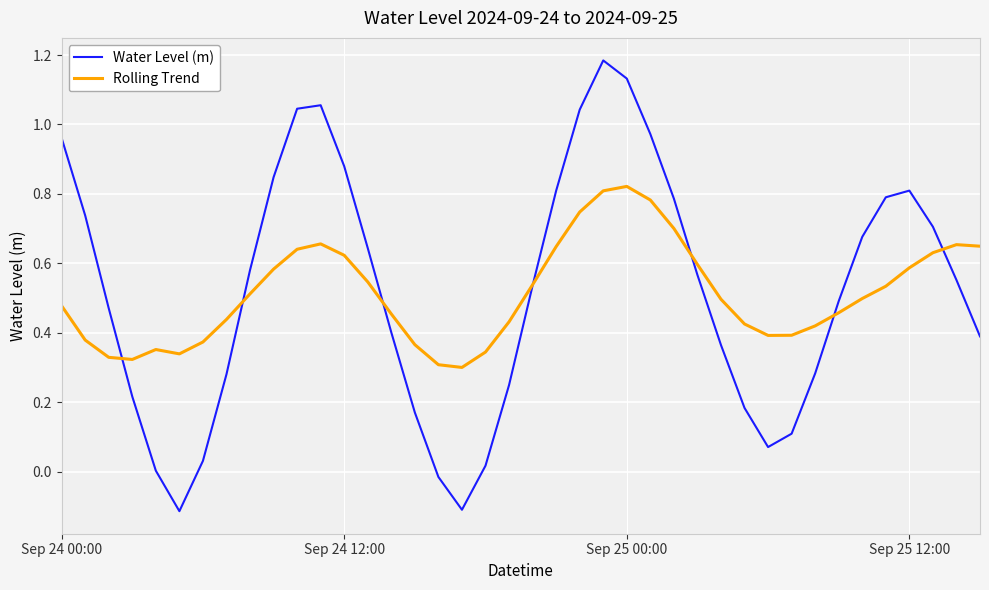

Rank the series by their maximum value, from highest to lowest.

Water Level (m), Rolling Trend